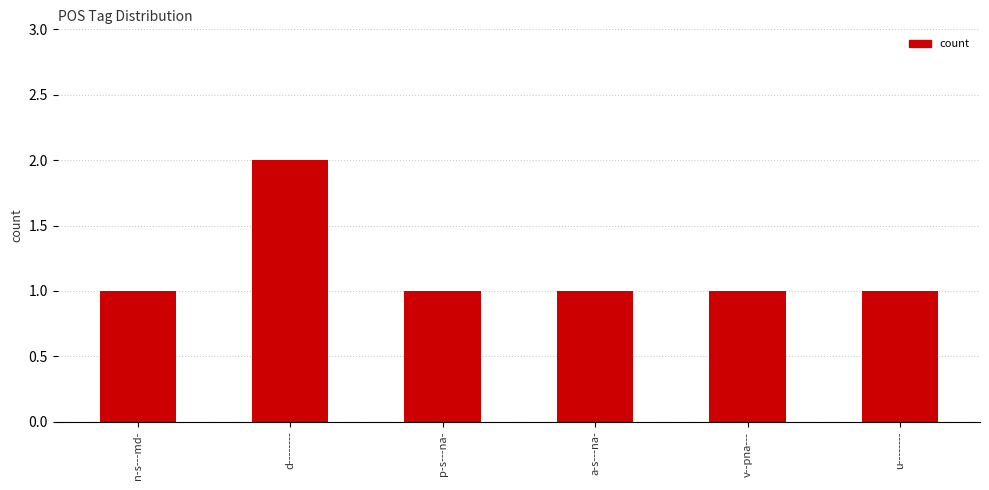

What is the smallest value displayed?

1